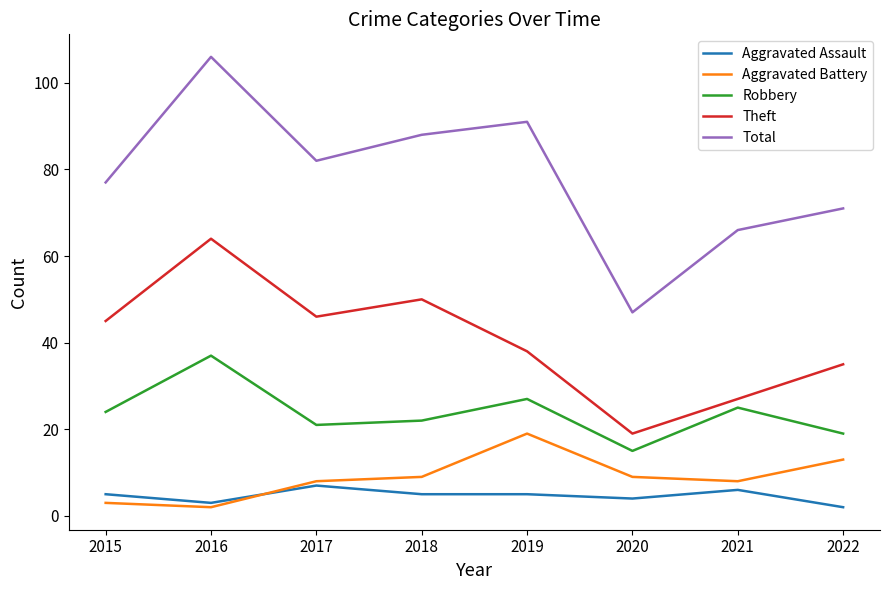

Reading left to right, transcribe all the data shown in this chart.

Aggravated Assault: 5	3	7	5	5	4	6	2
Aggravated Battery: 3	2	8	9	19	9	8	13
Robbery: 24	37	21	22	27	15	25	19
Theft: 45	64	46	50	38	19	27	35
Total: 77	106	82	88	91	47	66	71